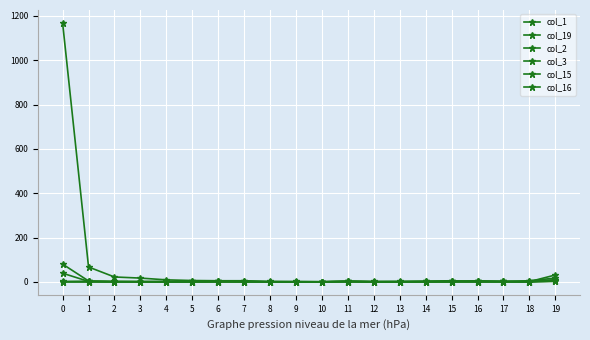

Which series has the largest range (max minus min)?

col_1